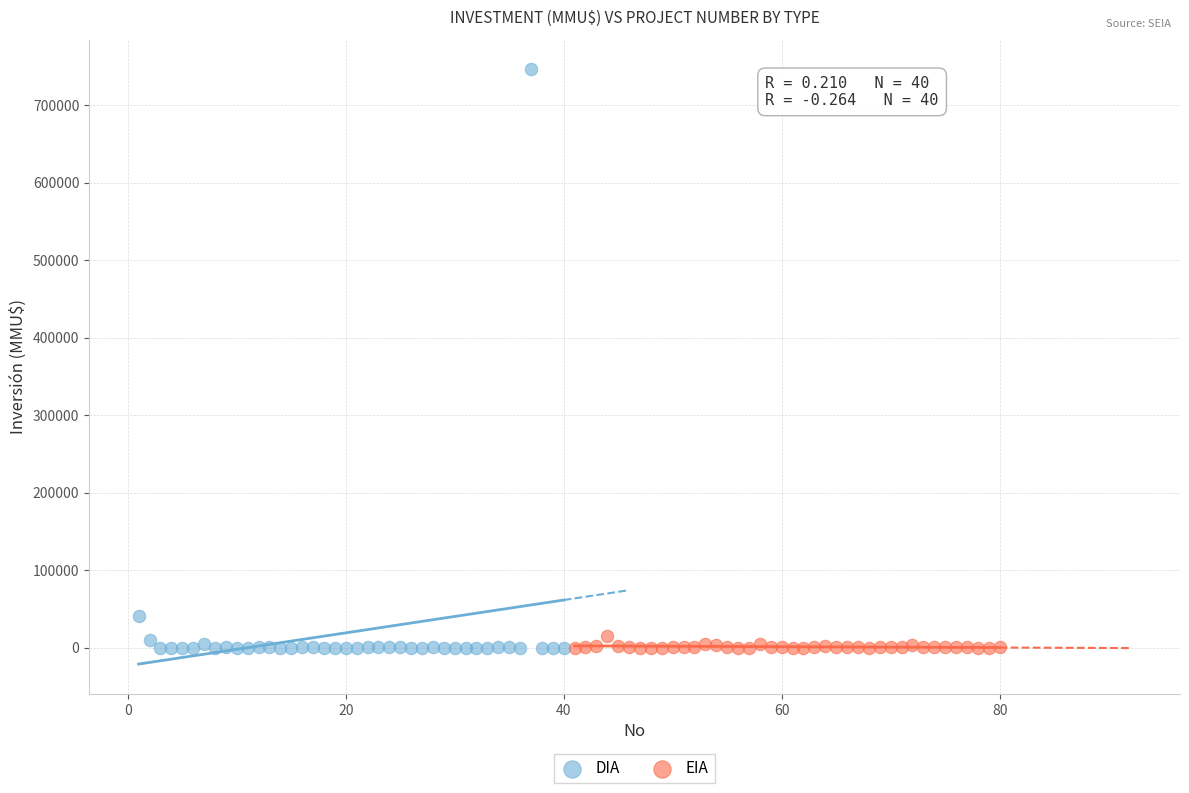

Which series contains the highest Y value?

DIA